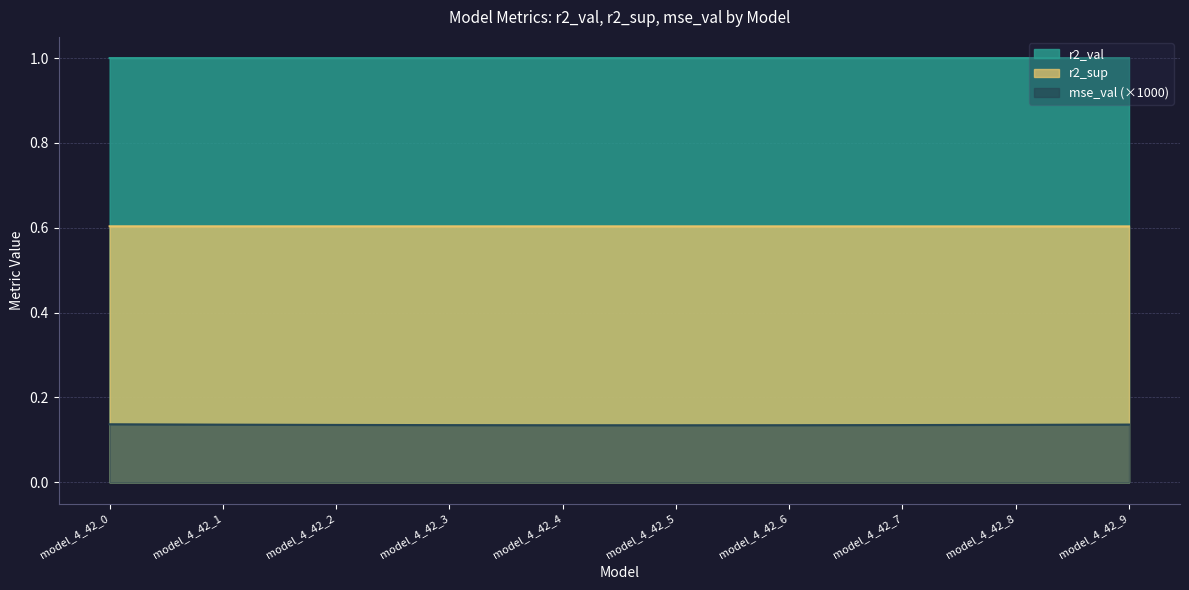

Rank the series at model_4_42_0 from highest to lowest value.

r2_val, r2_sup, mse_val (×1000)